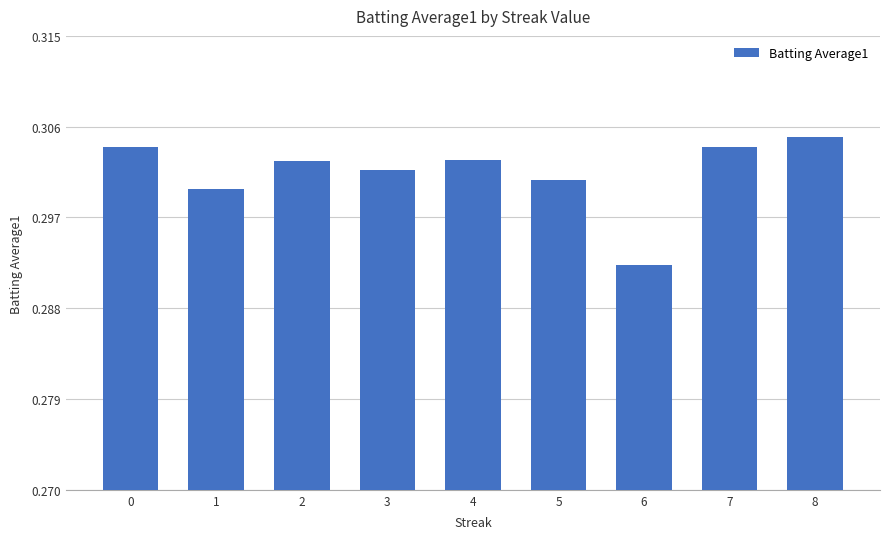

True or false: the data shows 0.4 at 1.

False